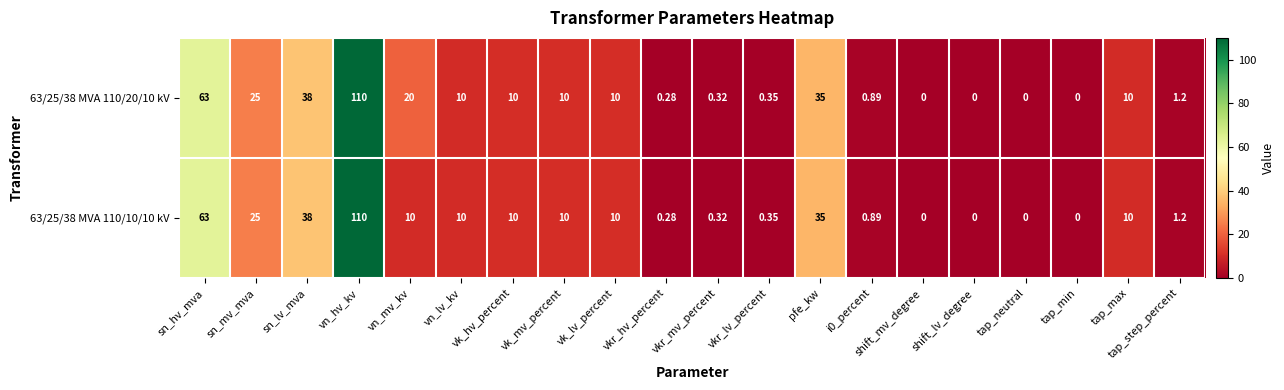

Is the value of 63/25/38 MVA 110/10/10 kV at sn_hv_mva greater than the value of 63/25/38 MVA 110/20/10 kV at tap_neutral?

Yes